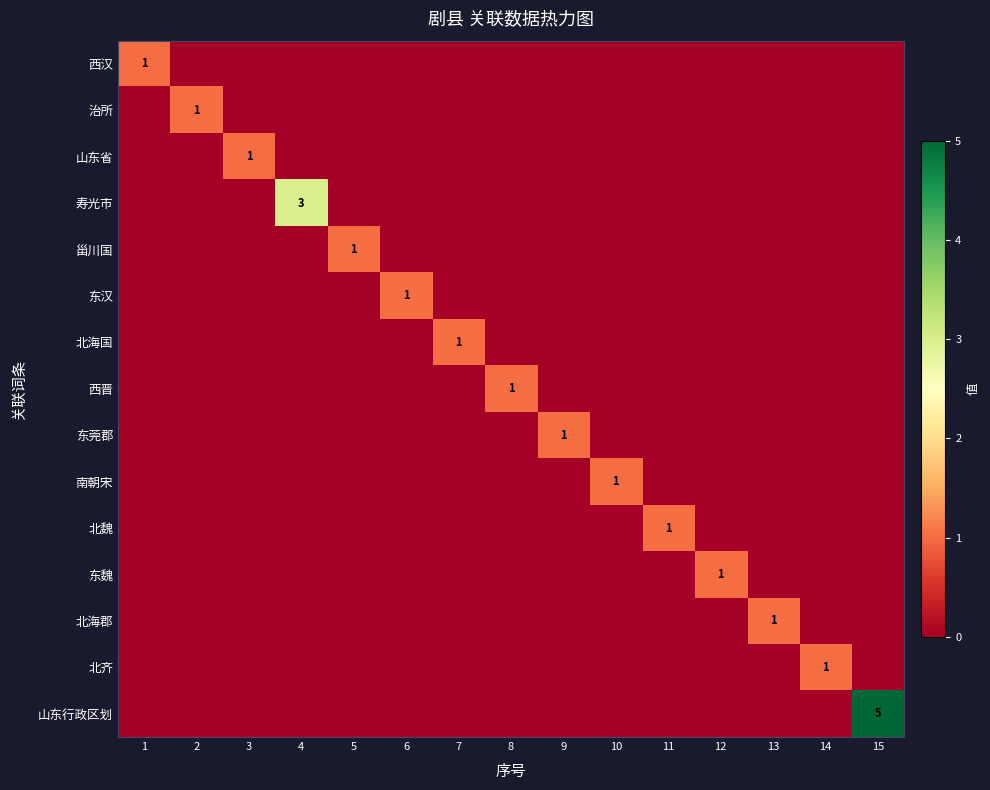

Which series has the widest spread of values?

山东行政区划